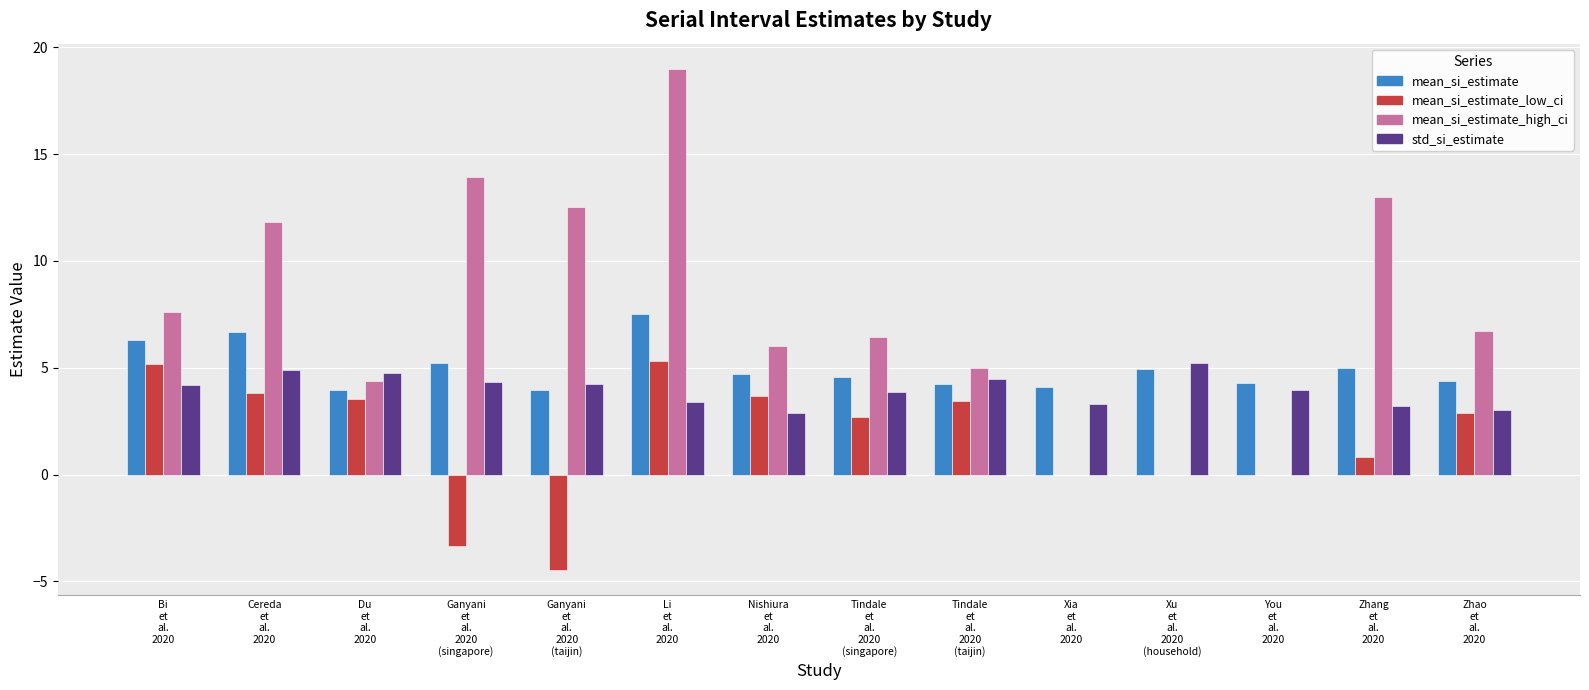

Which series has the largest total across all categories?

mean_si_estimate_high_ci